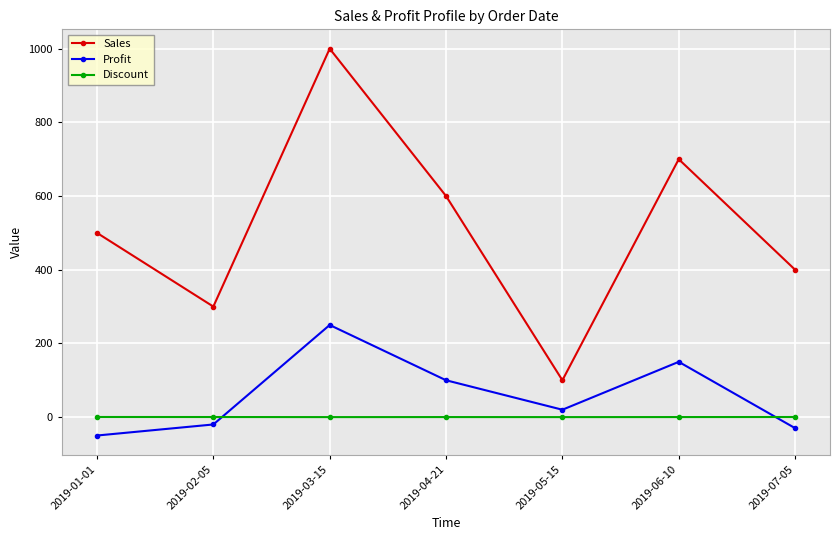

Is the value of Profit at 2019-07-05 greater than the value of Sales at 2019-07-05?

No